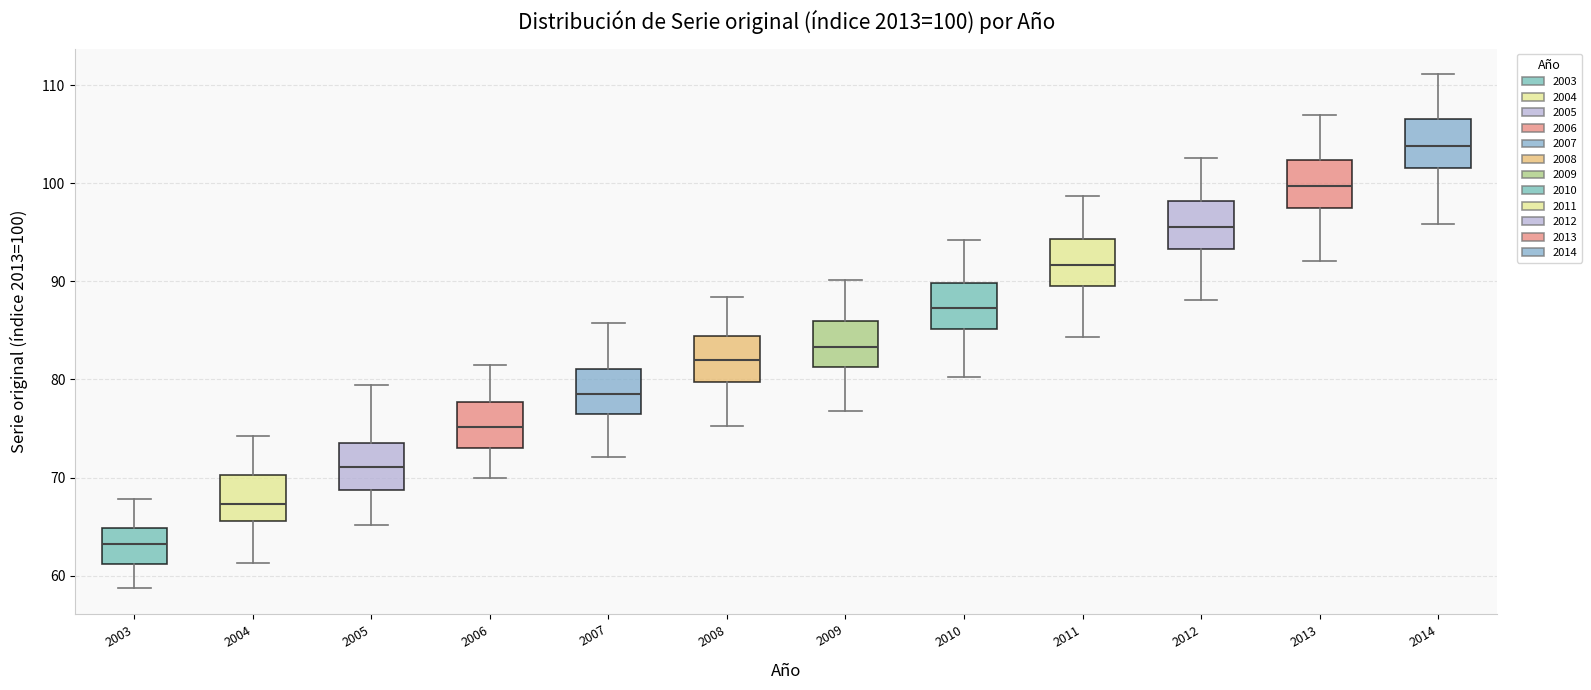

Which box's median line is the highest?

2014